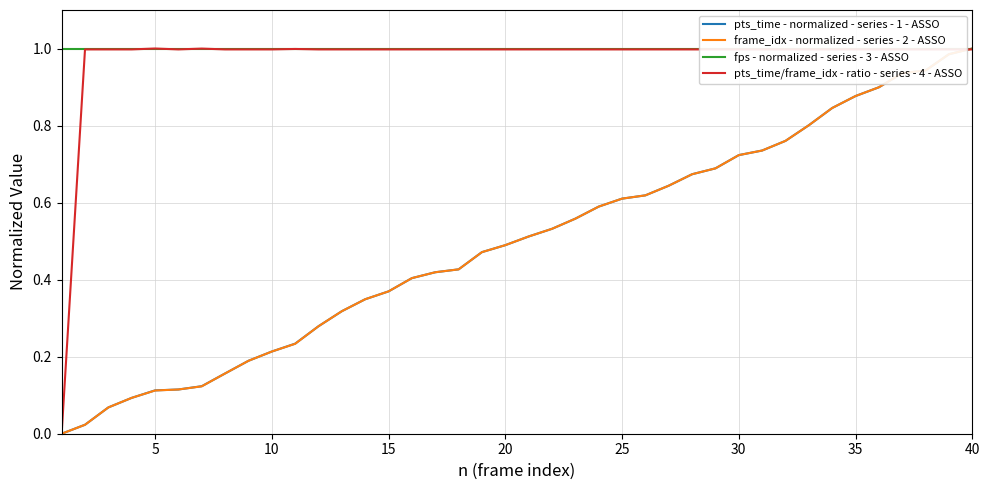

What is the spread (max minus min) of values at 15?

0.6